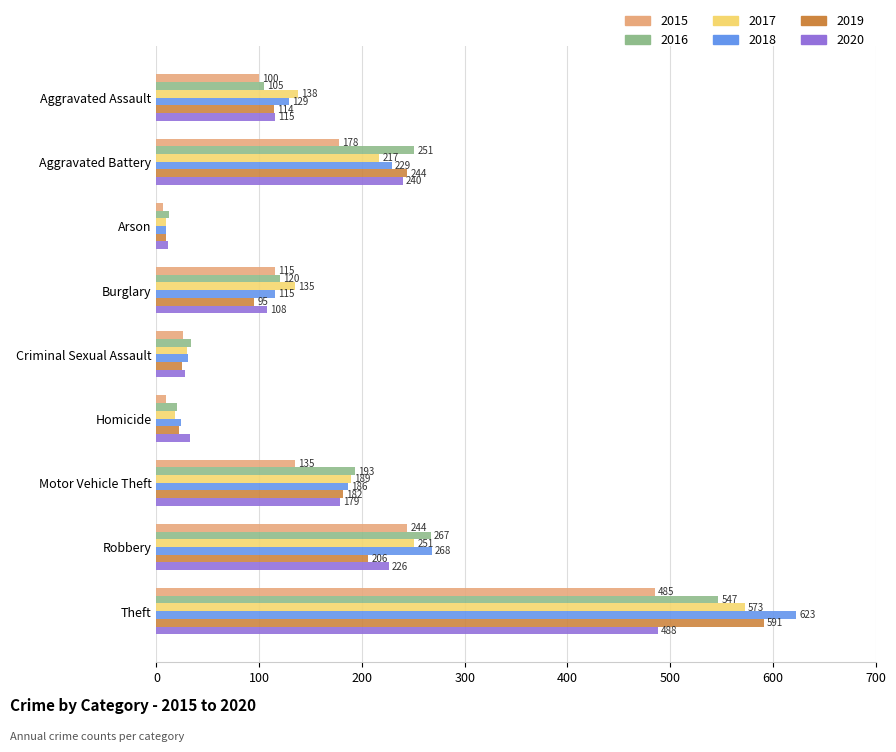

What is the spread (max minus min) of values at Homicide?

24